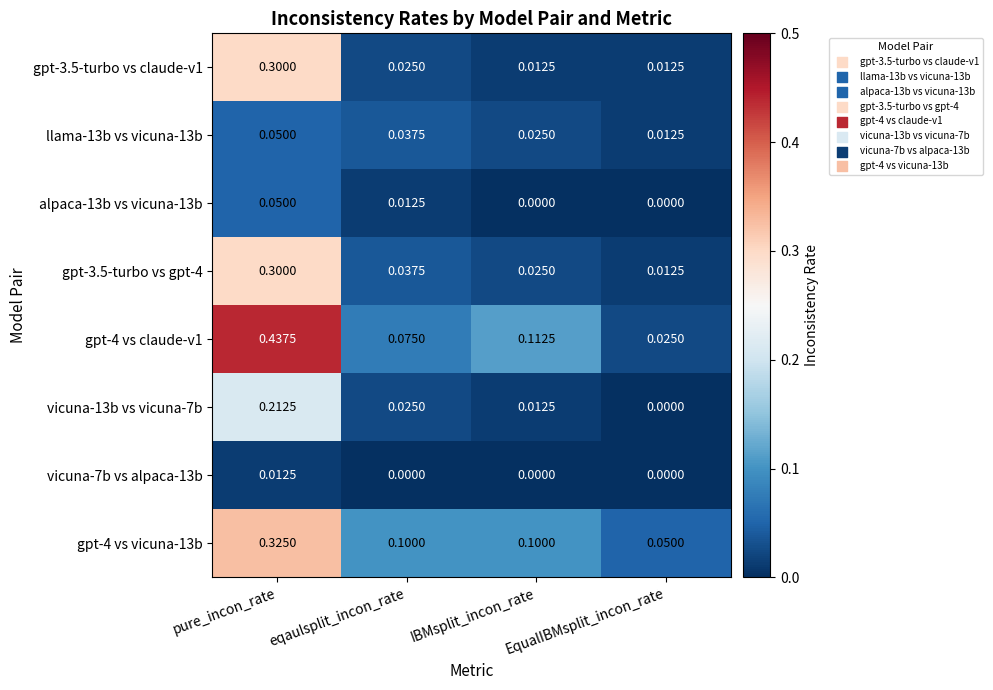

At which category is the sum across all series the highest?

pure_incon_rate